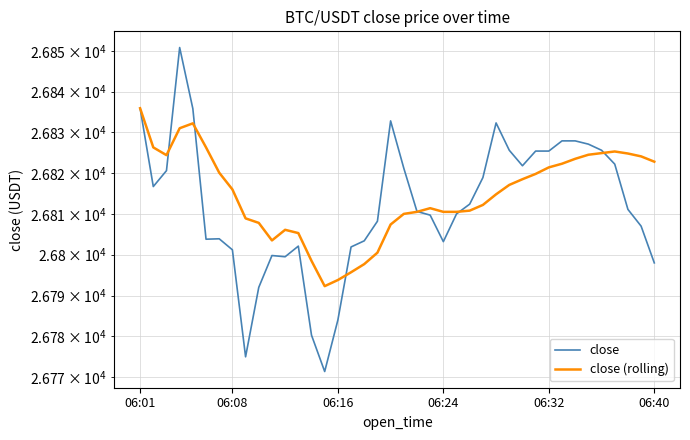

At which label does close (rolling) first exceed 26816?

06:01